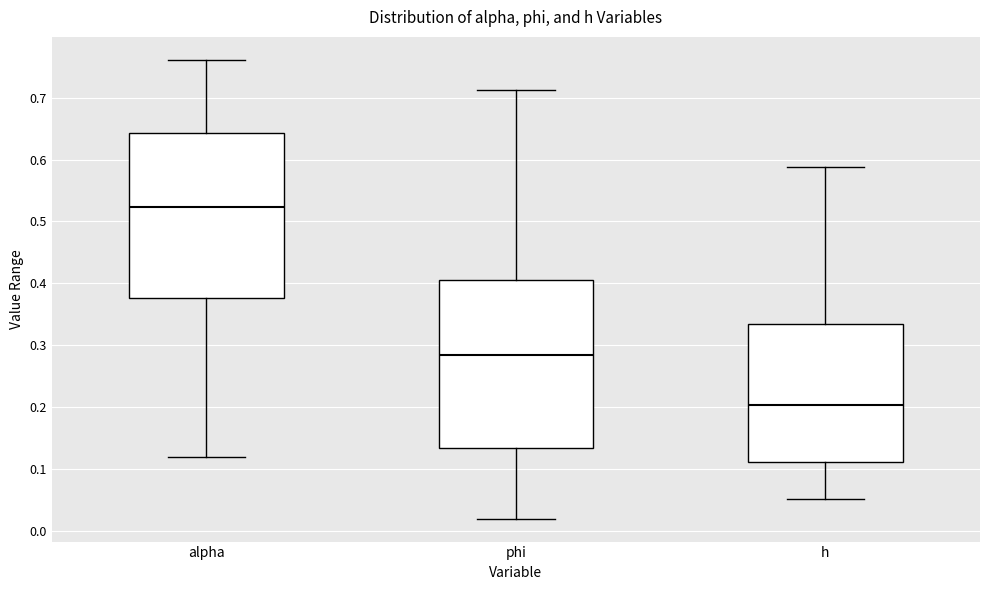

Reading left to right, transcribe this box plot: for each box, give where its median line is, the range the box spans, and where its two whiskers end, as read against the y-axis. The values are not printed on the chart, so give them approximately, as read against the axis.

alpha: median 0.52, box 0.38 to 0.64, whiskers 0.12 to 0.76
phi: median 0.28, box 0.13 to 0.40, whiskers 0.02 to 0.71
h: median 0.20, box 0.11 to 0.33, whiskers 0.05 to 0.59